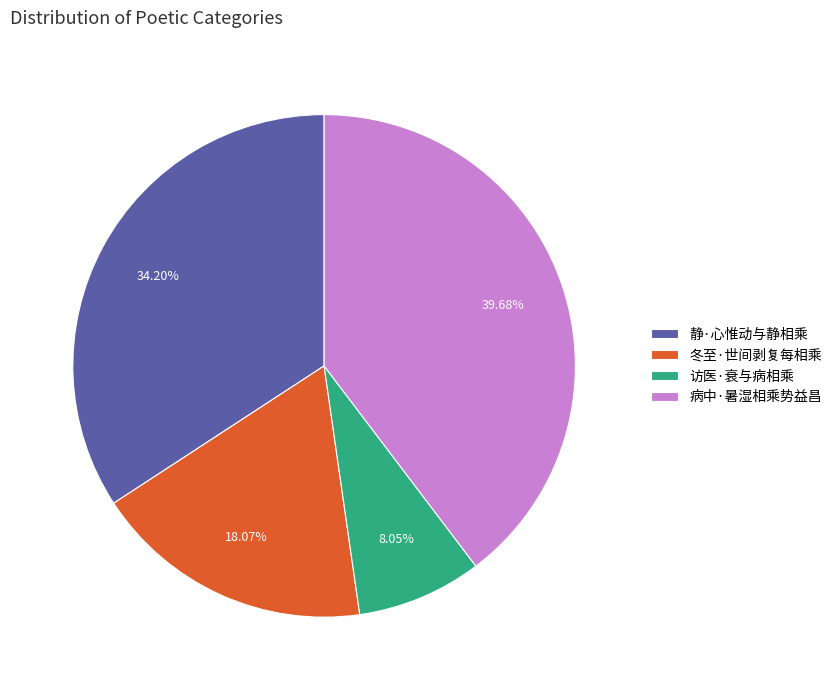

The 冬至·世间剥复每相乘 slice represents 31% of the pie. True or false?

False